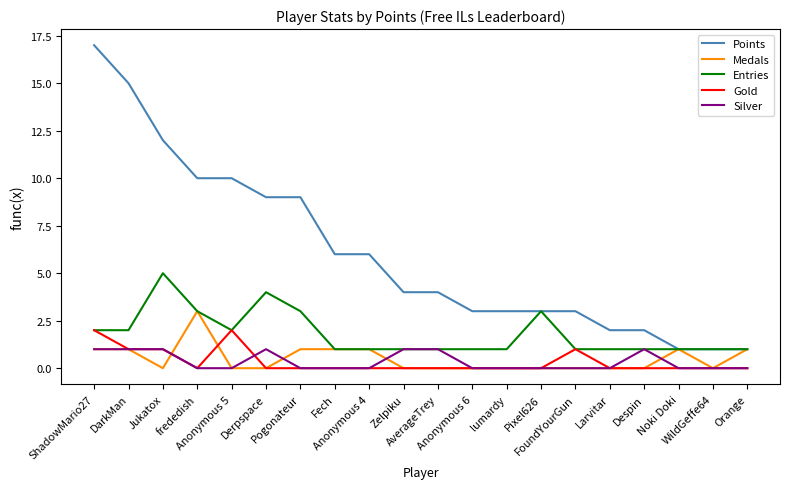

Which series has the largest total across all categories?

Points